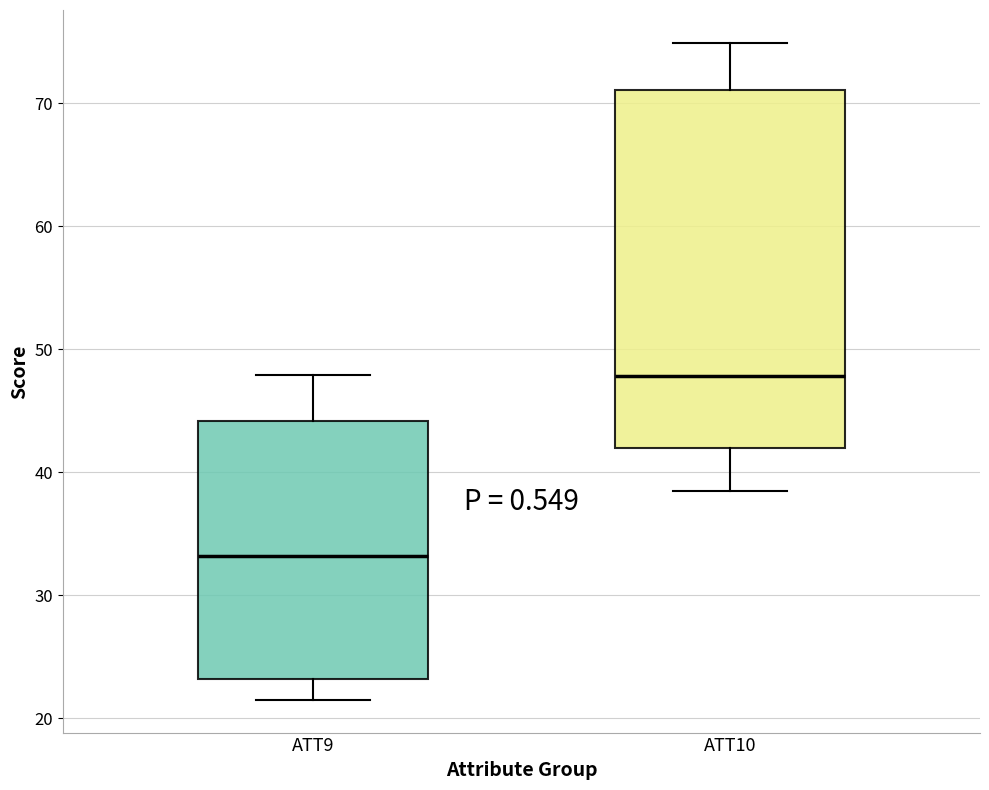

Reading left to right, read every box against the y-axis: the position of its median line, the range the box covers, and the ends of its whiskers. The values are not printed on the chart, so give them approximately, as read against the axis.

ATT9: median 33, box 23 to 44, whiskers 22 to 48
ATT10: median 48, box 42 to 71, whiskers 38 to 75